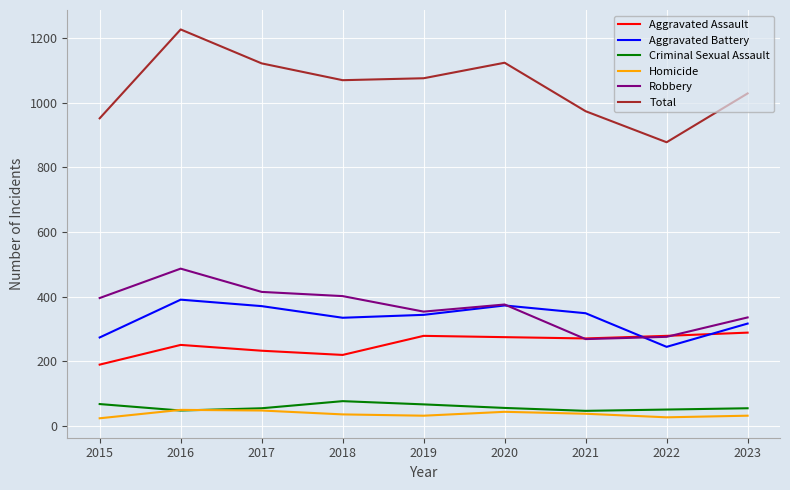

The value of Aggravated Assault at 2015 is 52. True or false?

False